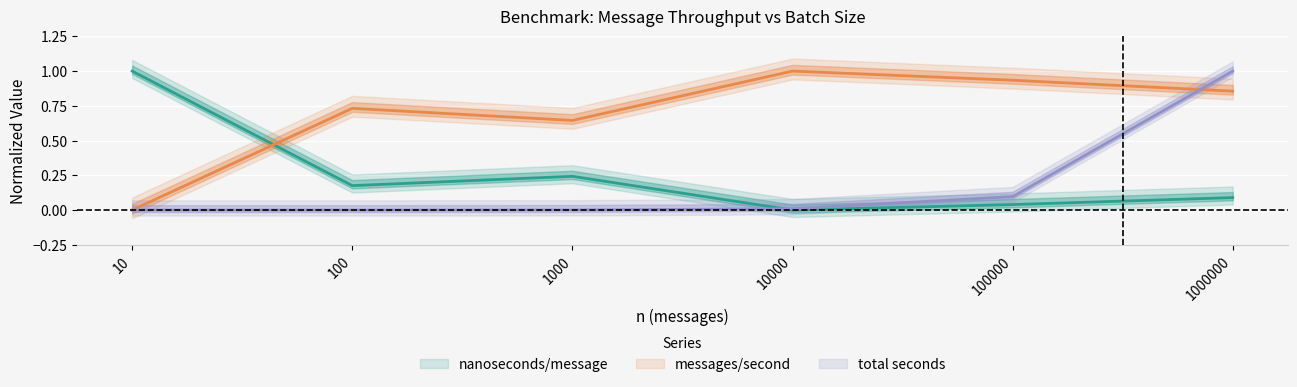

Is it true that nanoseconds/message equals 0.0 at 100000?

True